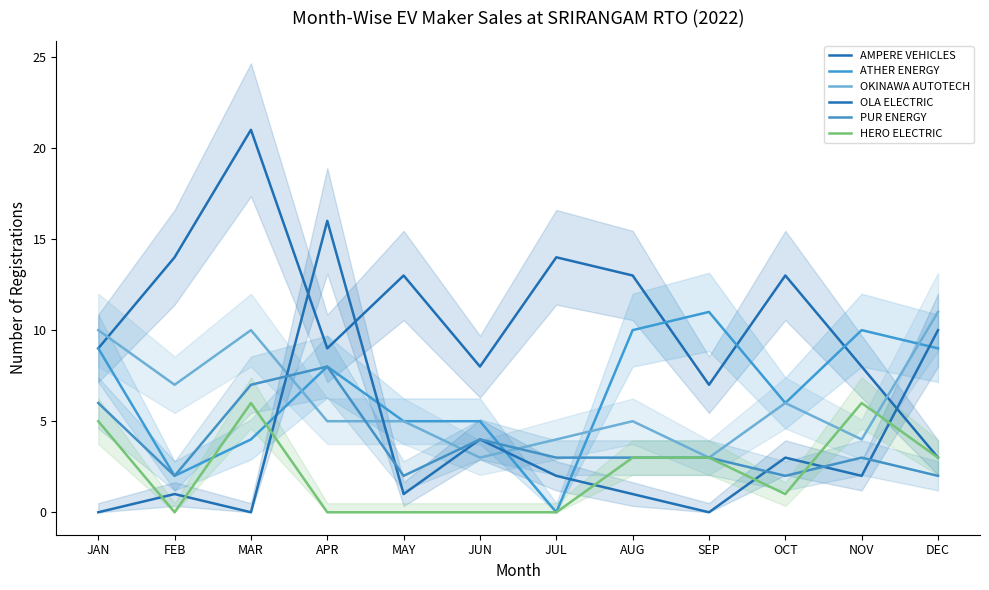

Reading left to right, what are all the values shown in this chart?

AMPERE VEHICLES: 9	14	21	9	13	8	14	13	7	13	8	3
ATHER ENERGY: 9	2	4	8	5	5	0	10	11	6	10	9
OKINAWA AUTOTECH: 10	7	10	5	5	3	4	5	3	6	4	11
OLA ELECTRIC: 0	1	0	16	1	4	2	1	0	3	2	10
PUR ENERGY: 6	2	7	8	2	4	3	3	3	2	3	2
HERO ELECTRIC: 5	0	6	0	0	0	0	3	3	1	6	3